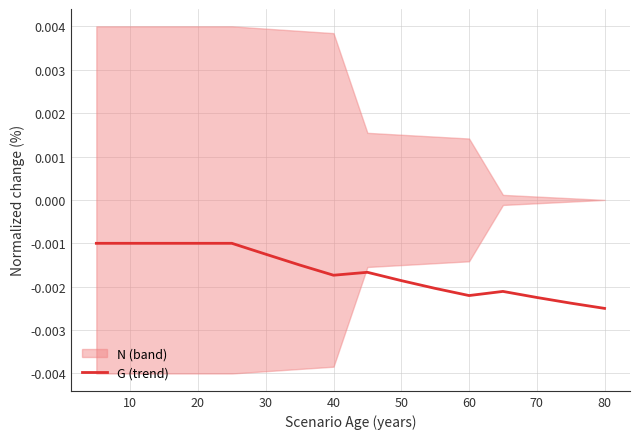

True or false: the data shows -0.0 at 10.

True